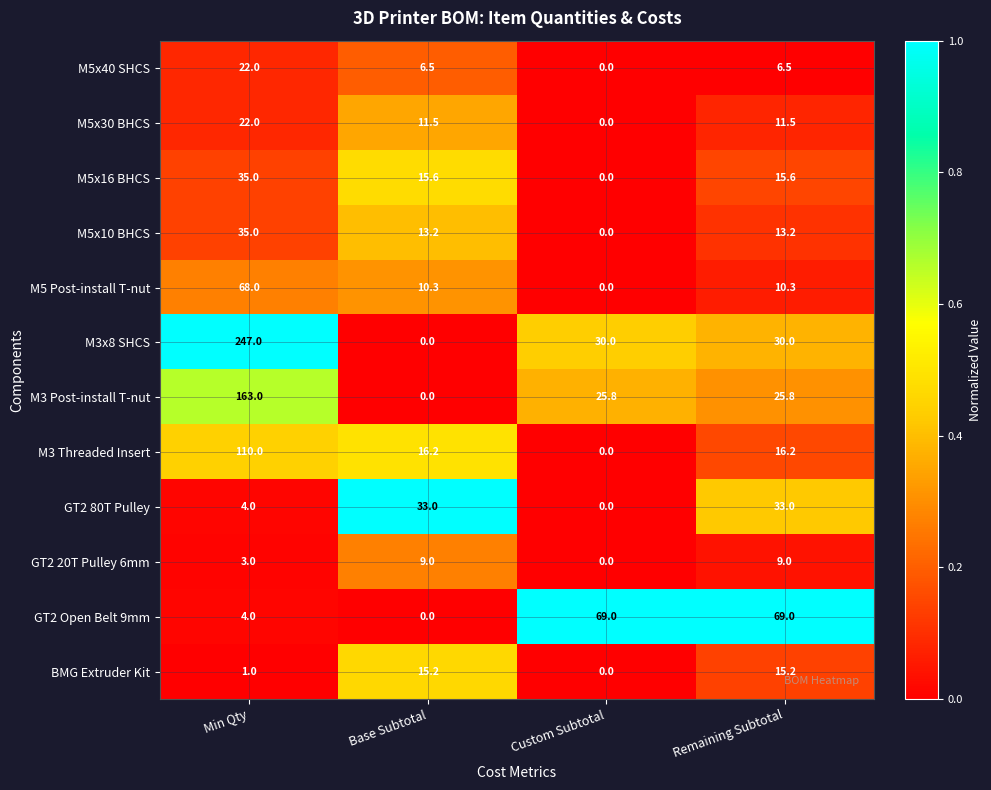

Where does the M3 Threaded Insert series first go above 16?

Min Qty